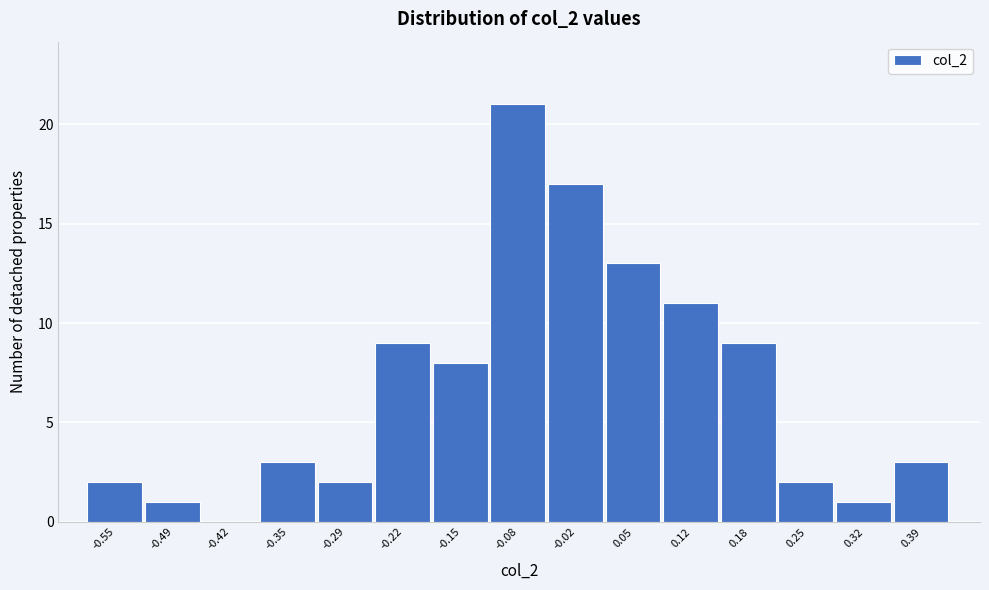

Reading right to left, what are all the values shown in this chart?

0.39=3	0.32=1	0.25=2	0.18=9	0.12=11	0.05=13	-0.02=17	-0.08=21	-0.15=8	-0.22=9	-0.29=2	-0.35=3	-0.42=0	-0.49=1	-0.55=2